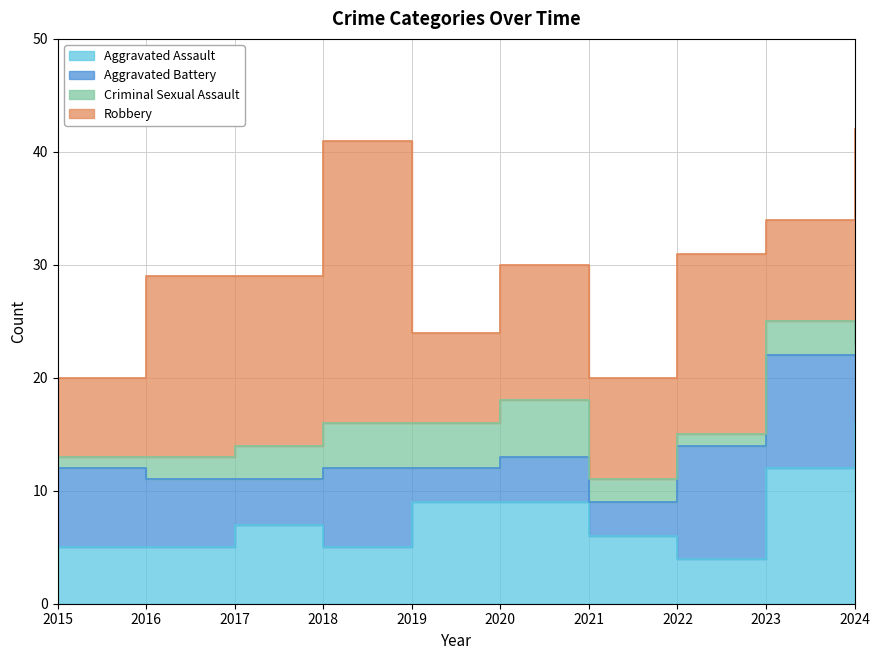

What is the difference between the highest and lowest values at 2017?

12